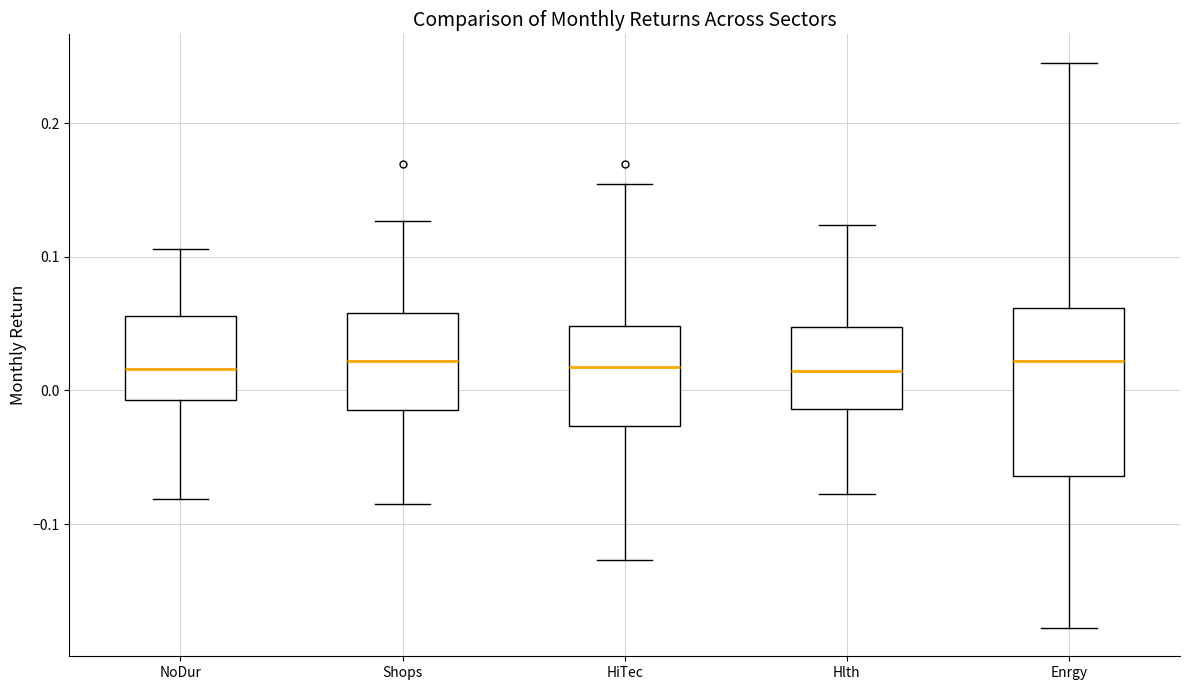

Comparing the boxes themselves (not the whiskers), which one is the tallest?

Enrgy